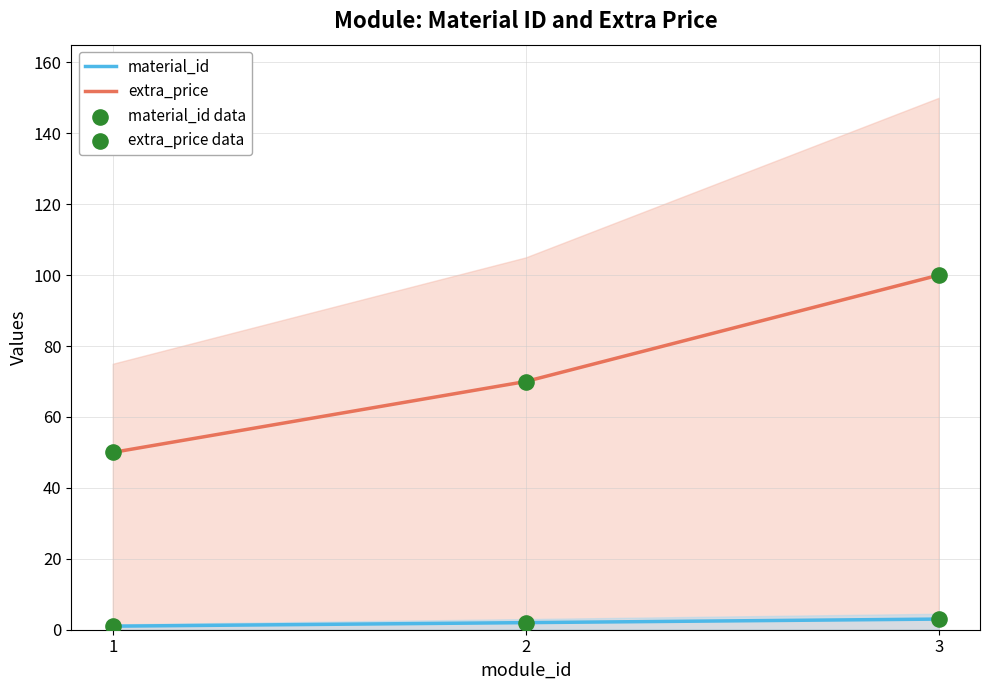

Which series has the widest spread of Y values?

extra_price